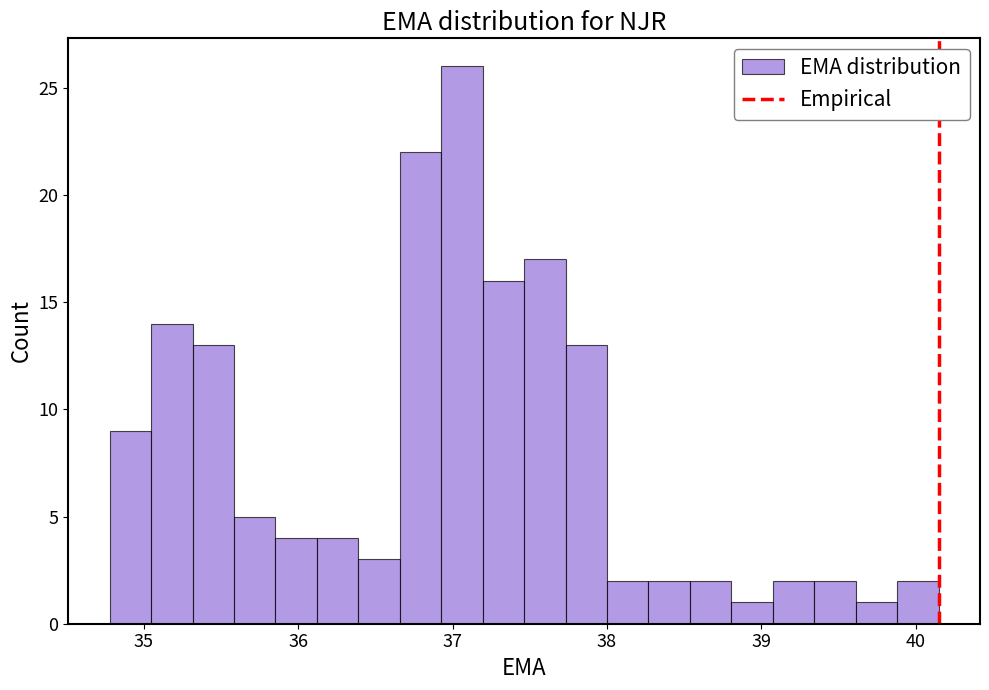

Read against the x-axis, roughly where is the centre of the tallest bar?

37.1